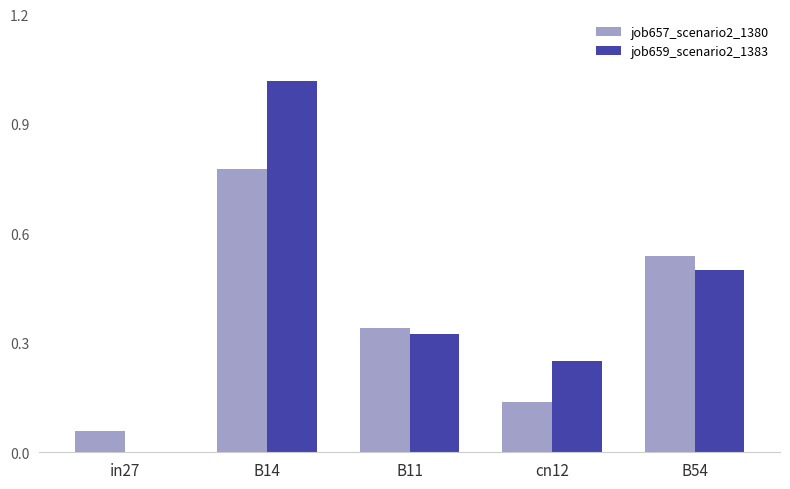

What is the sum of all job657_scenario2_1380 values?

1.9